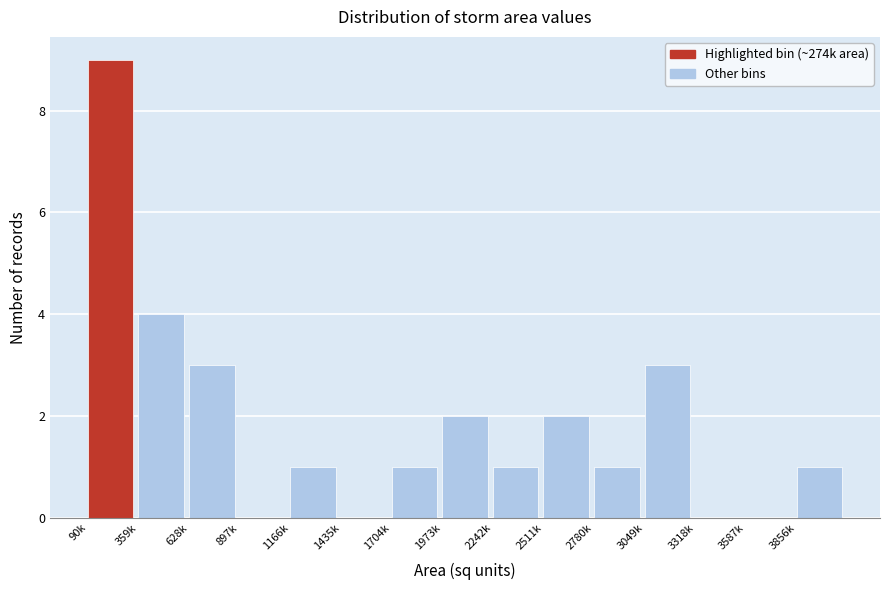

Reading left to right, transcribe all the data shown in this chart.

90k=9	359k=4	628k=3	897k=0	1166k=1	1435k=0	1704k=1	1973k=2	2242k=1	2511k=2	2780k=1	3049k=3	3318k=0	3587k=0	3856k=1